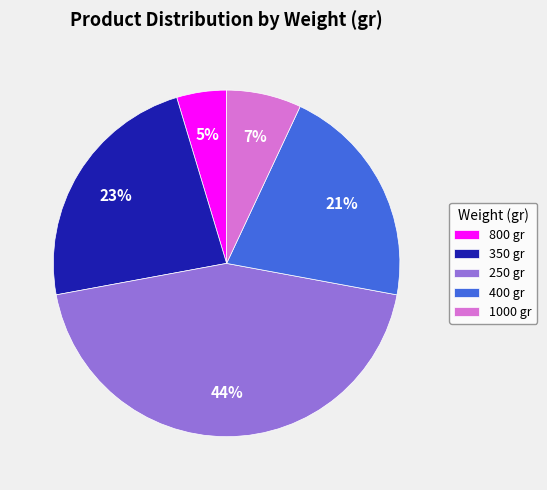

Is it true that 1000 is 1% of the pie?

False